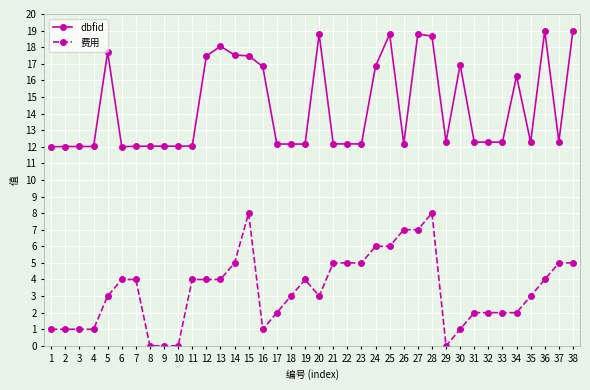

What is the value of the dbfid point at the 5th from the left?

17.7